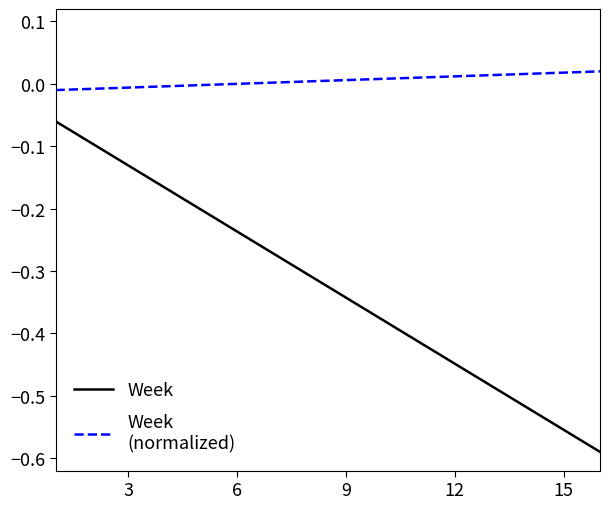

How many lines are shown in the chart?

2